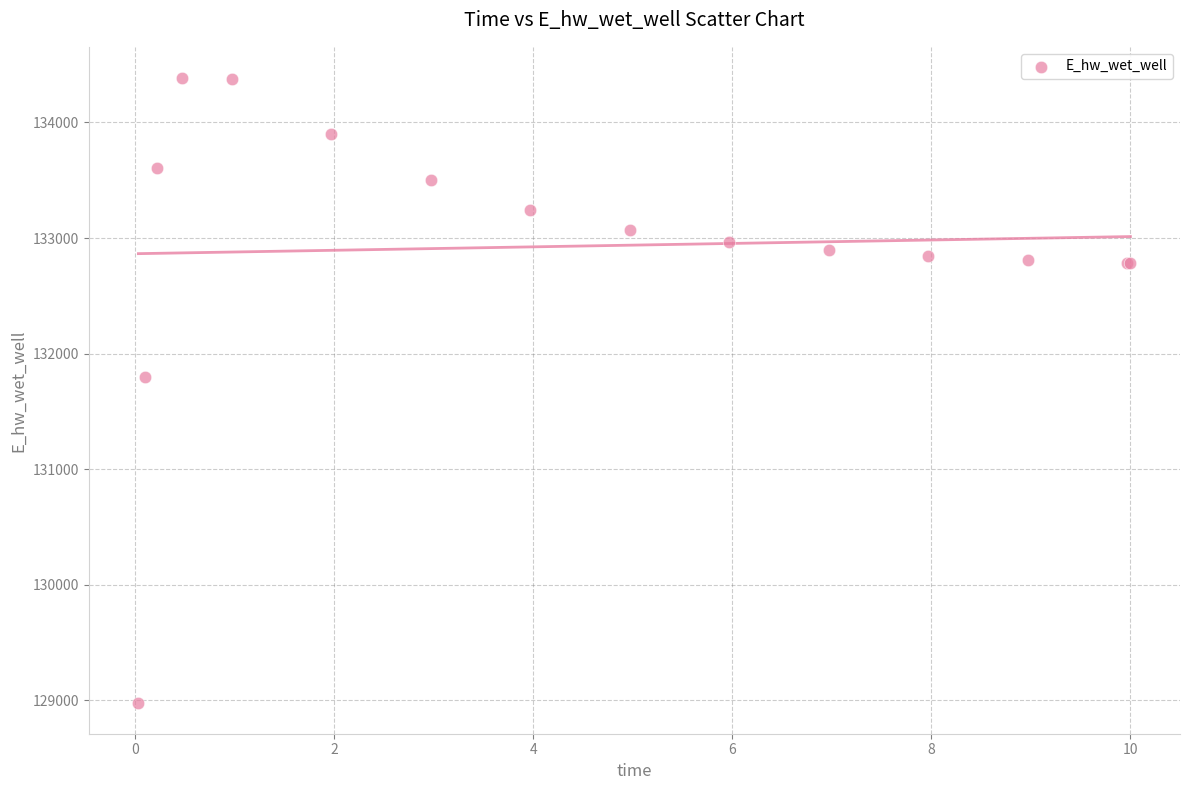

What Y value in the scatter plot is closest to 131682?

131799.2